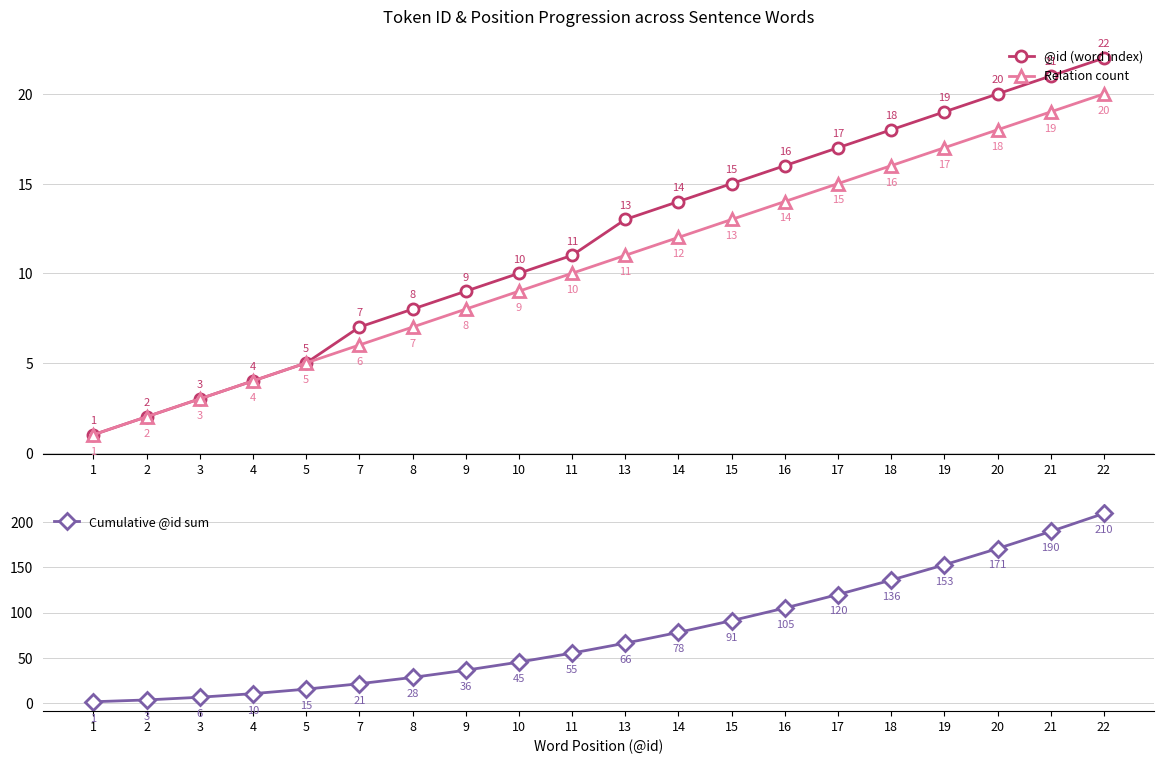

What are all the series names shown in the legend?

@id (word index), Relation count, Cumulative @id sum